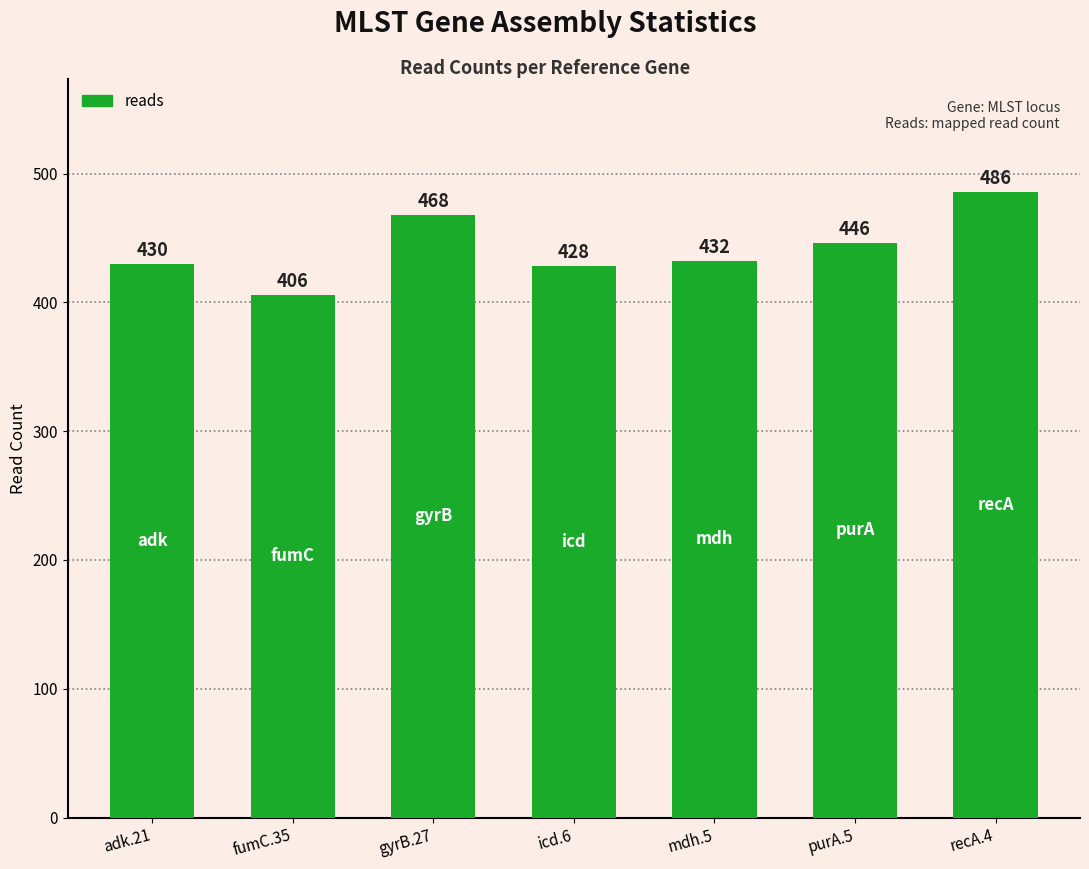

The chart shows a value of 186 at adk.21. True or false?

False